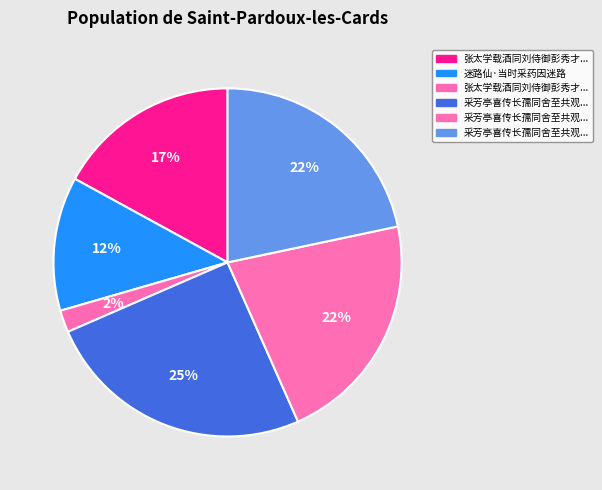

Count the number of slices in the pie.

6